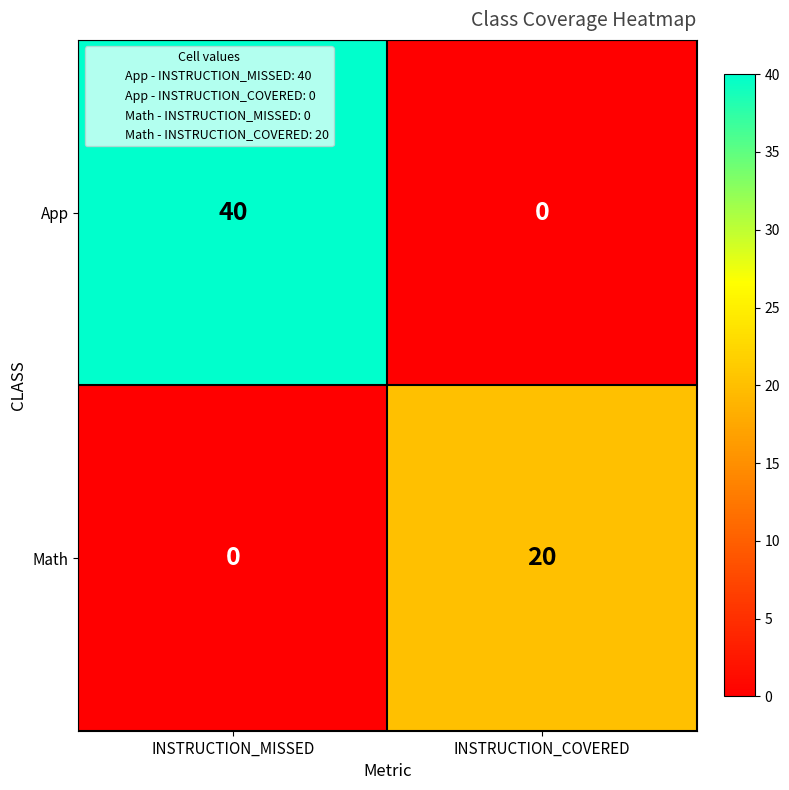

True or false: App has a value of 0 at INSTRUCTION_COVERED.

True